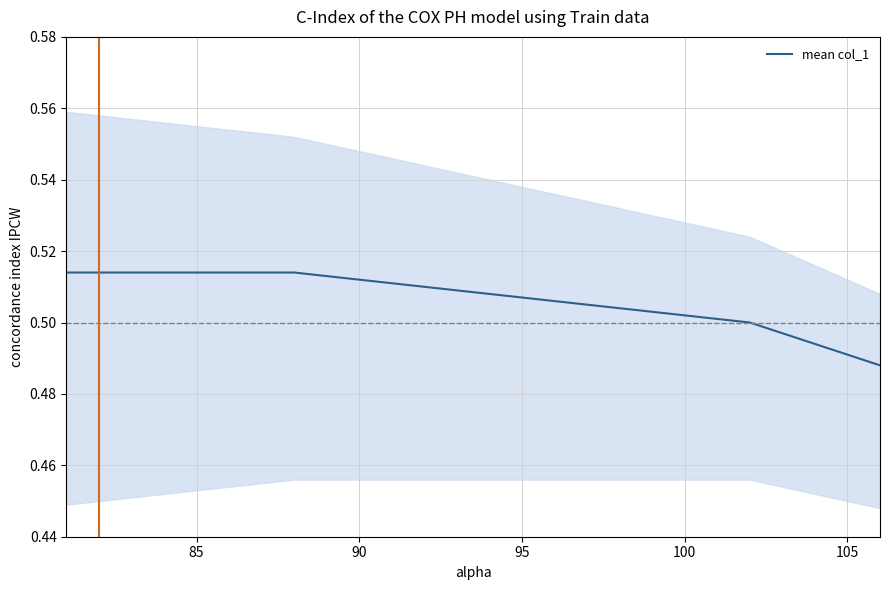

The value of mean col_1 at 100 is 0.8. True or false?

False